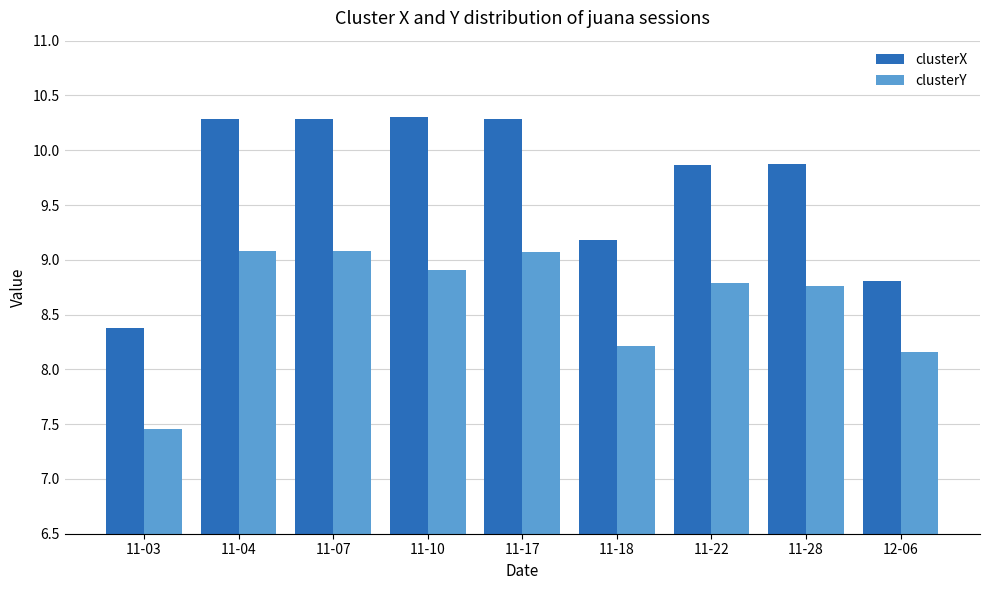

What is the value of the clusterX bar at the 5th from the left?

10.3